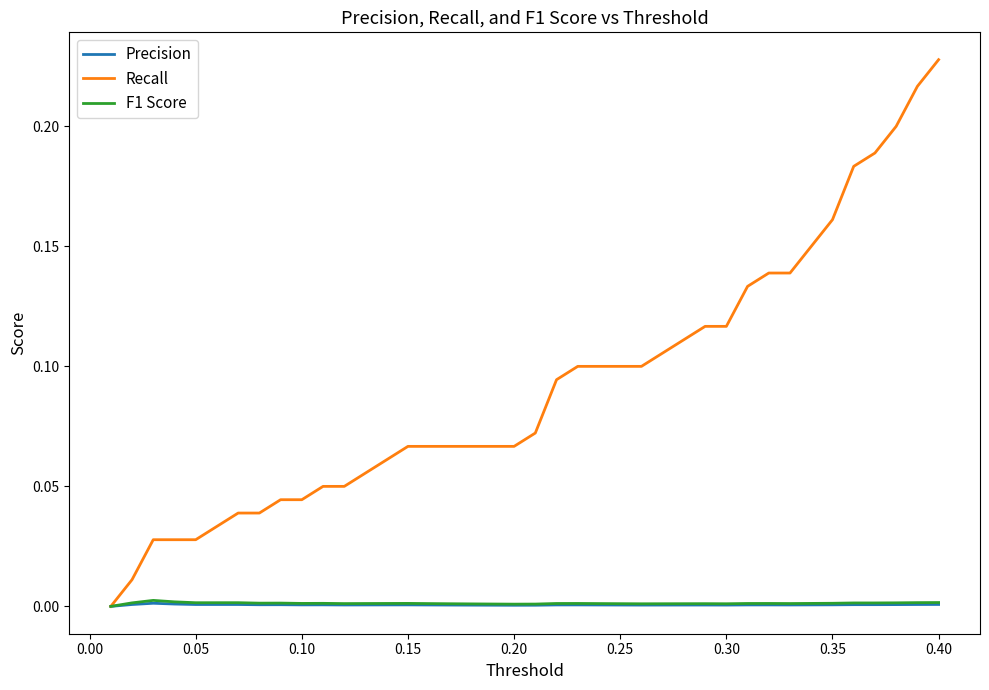

How many positive values does the Recall series have?

39